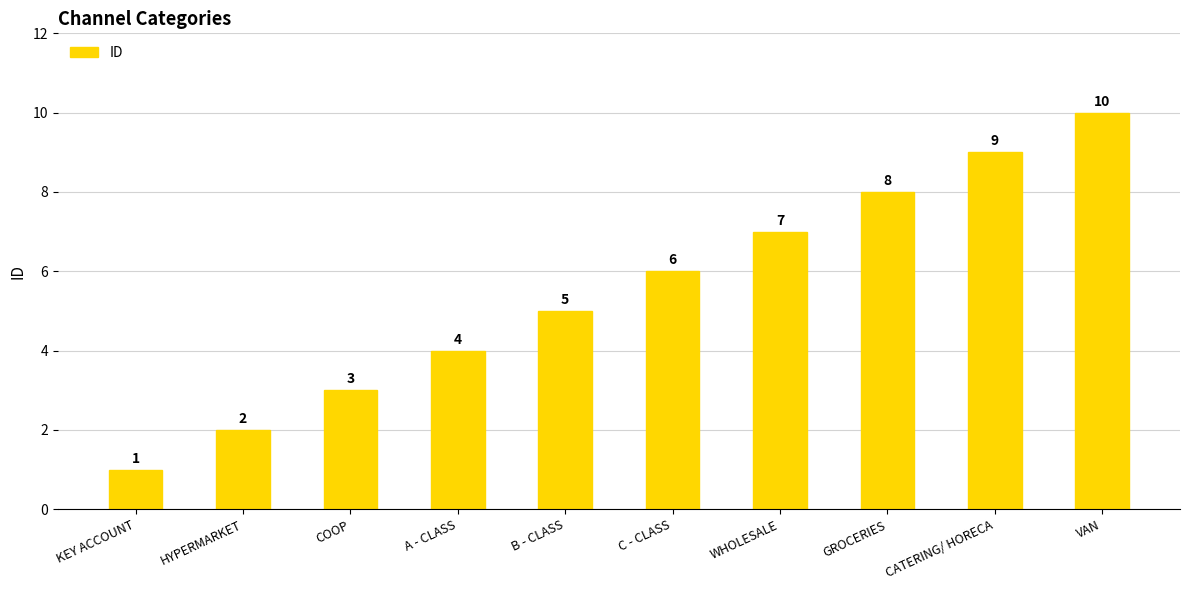

Rank the categories by value from highest to lowest.

VAN, CATERING/ HORECA, GROCERIES, WHOLESALE, C - CLASS, B - CLASS, A - CLASS, COOP, HYPERMARKET, KEY ACCOUNT